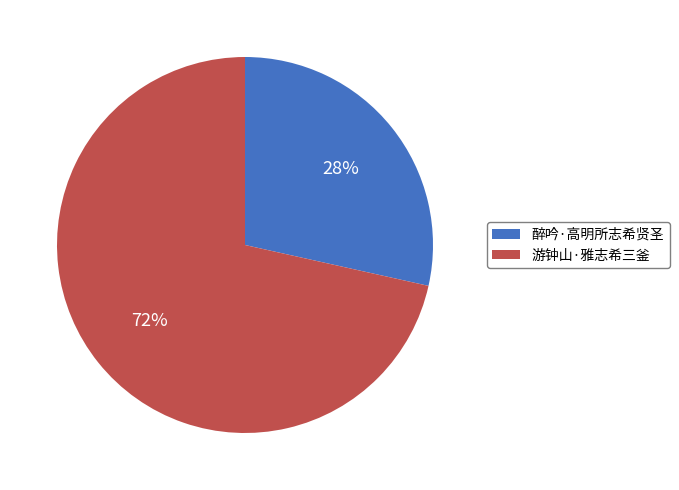

To the nearest percent, what is the combined percentage of 醉吟·高明所志希贤圣 and 游钟山·雅志希三釜?

100%